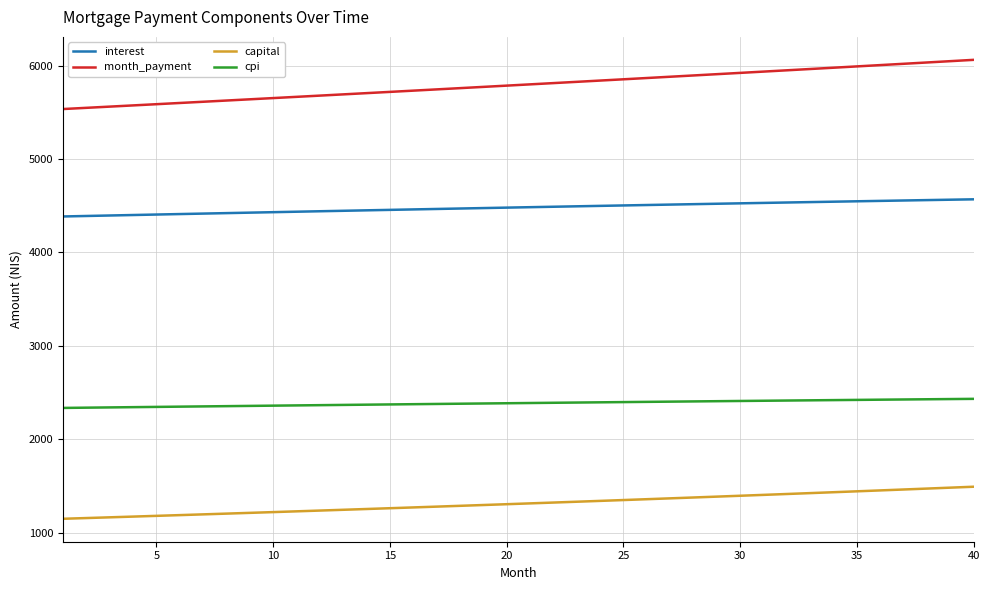

What is the difference between the maximum and minimum values in the interest series?

183.6